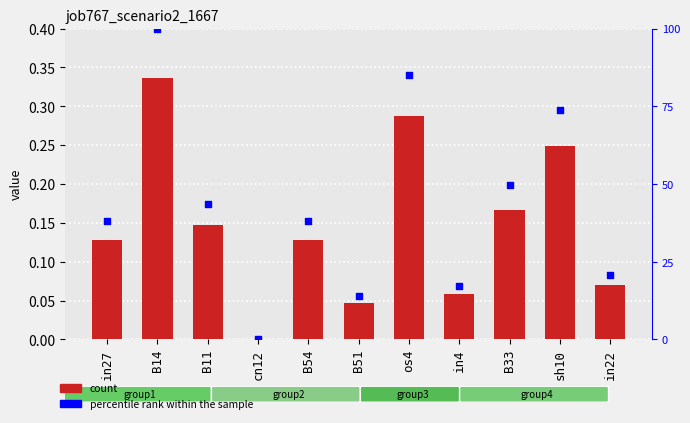

At how many categories does at least one series exceed 0?

10